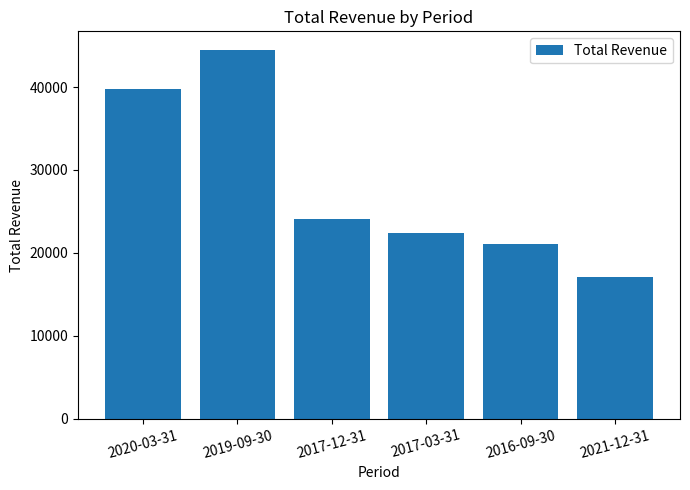

What is the difference between the values at 2019-09-30 and 2020-03-31?

4700